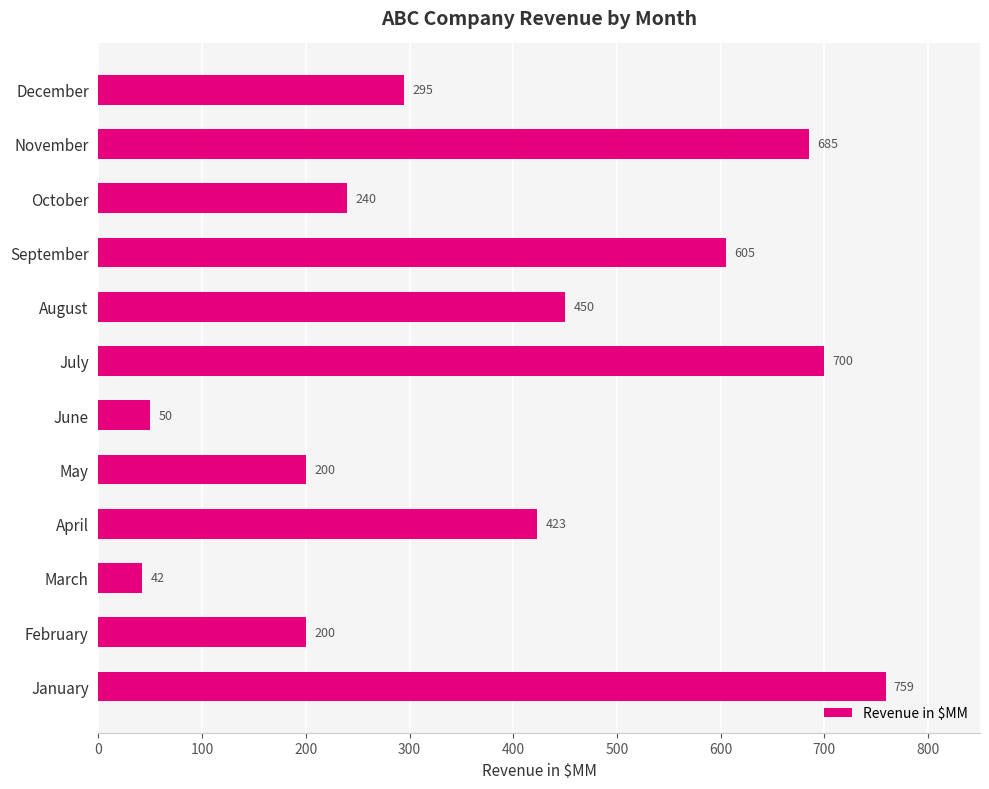

What is the ratio of the value at December to the value at February?

1.5